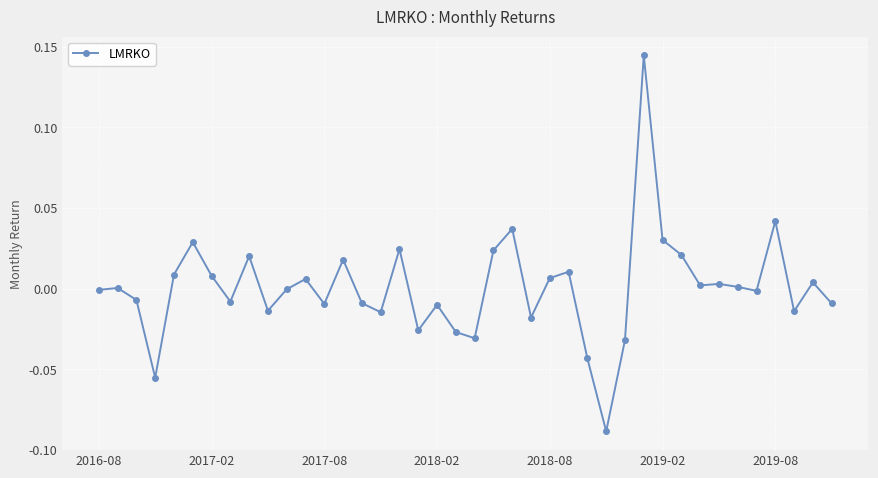

True or false: there are more than 1 points higher than both neighbors.

True